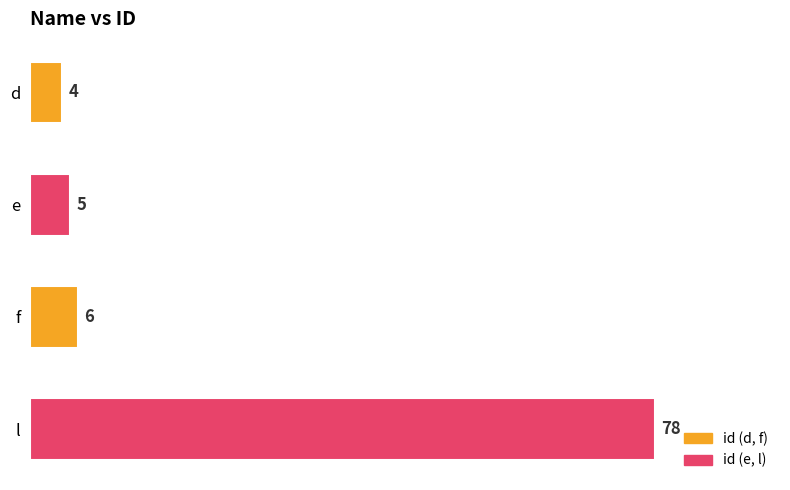

Reading top to bottom, extract all data points from this chart.

d=4	e=5	f=6	l=78